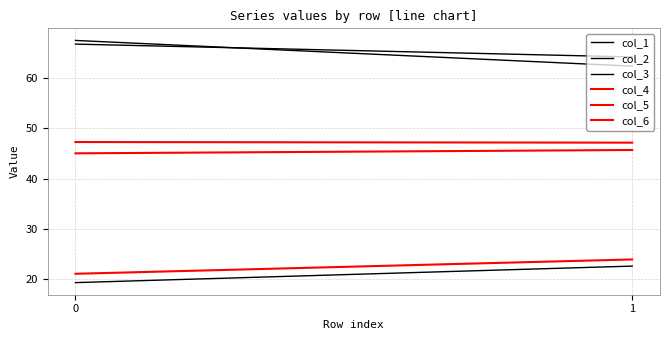

True or false: col_6 has a value of 10.5 at 1.

False